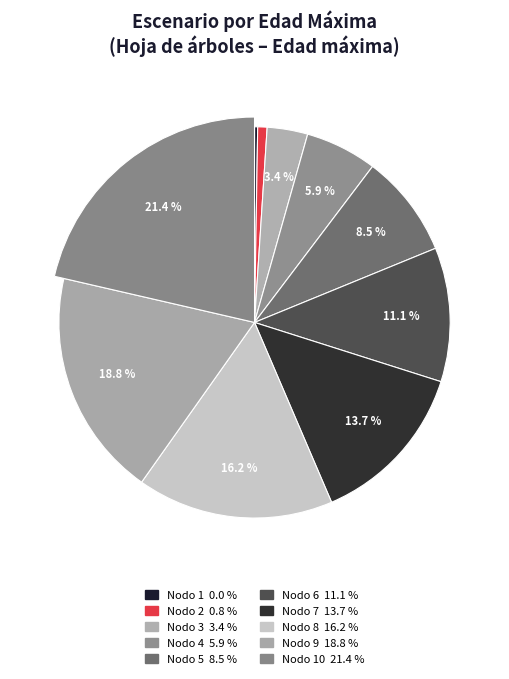

The Nodo 6 - Pies inventariados slice represents 11% of the pie. True or false?

True